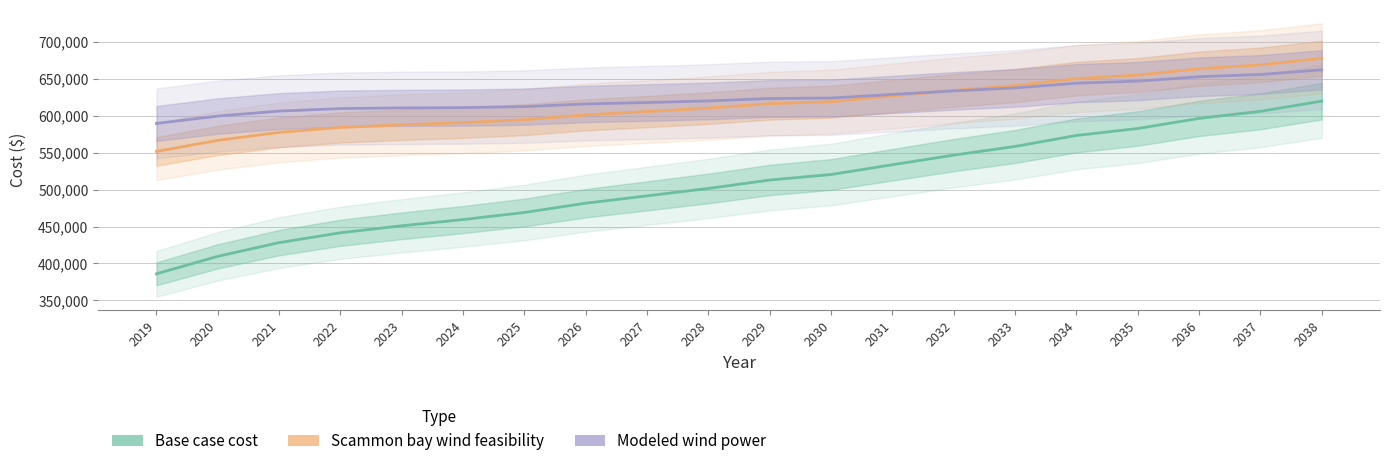

What is the difference between the maximum and second lowest values in the Scammon bay wind feasibility series?

110984.9